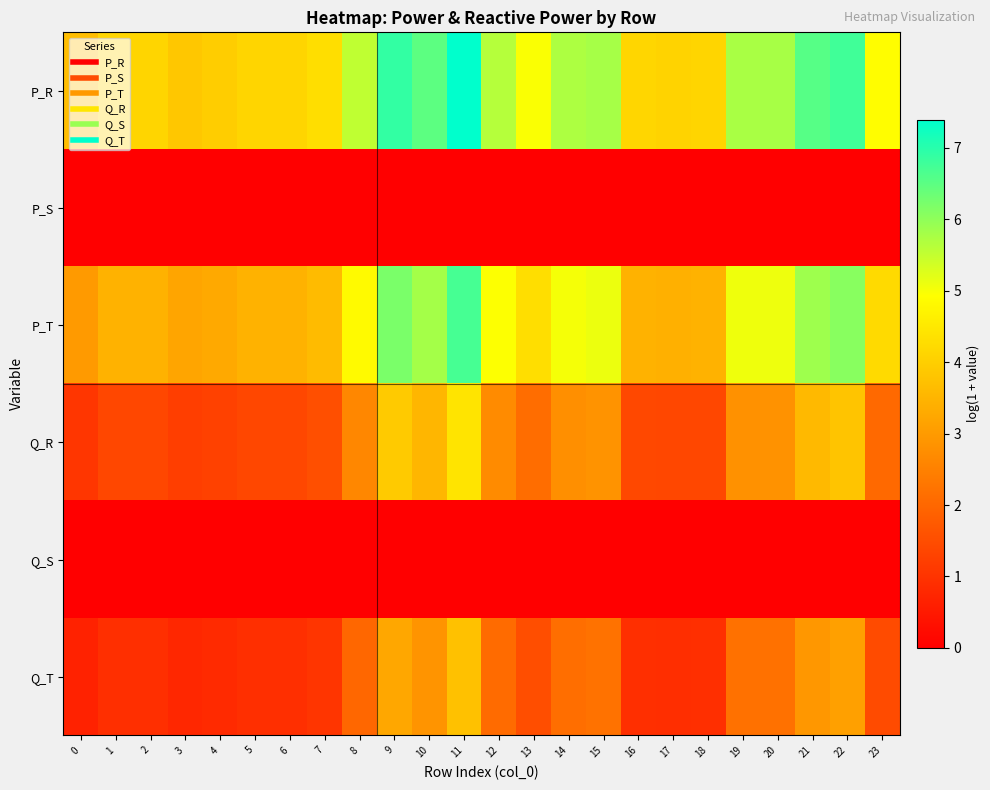

Which series has the largest range (max minus min)?

P_R